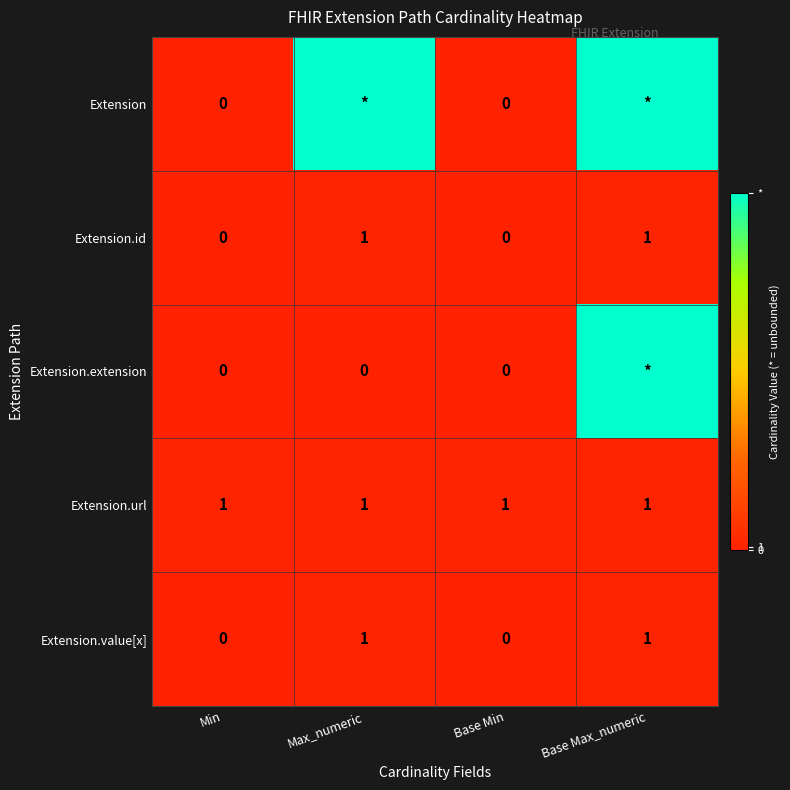

The Extension.url series shows 0 at Base Max_numeric. True or false?

False